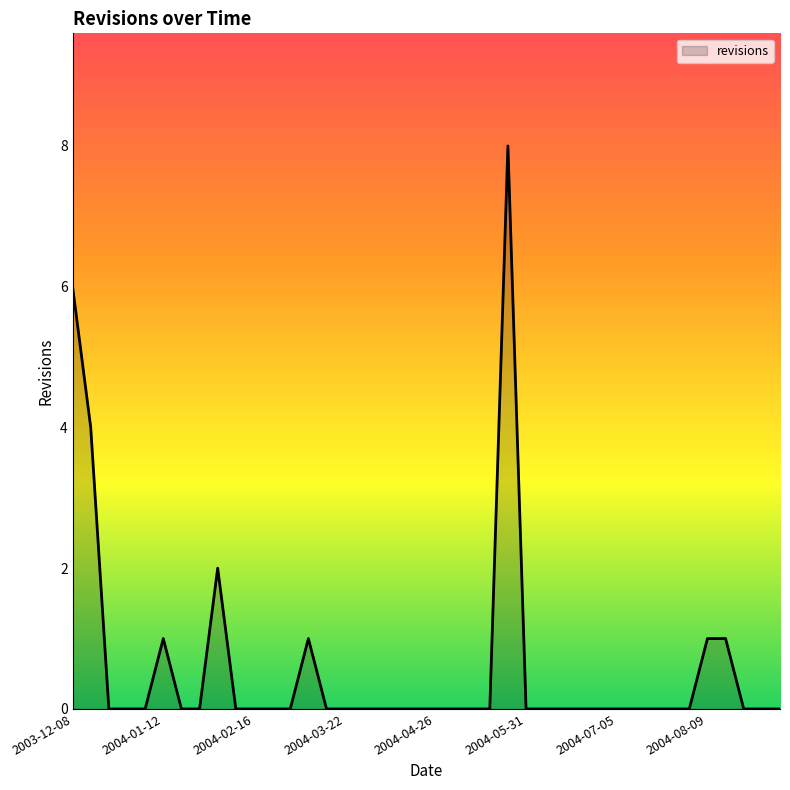

What is the greatest value displayed?

8